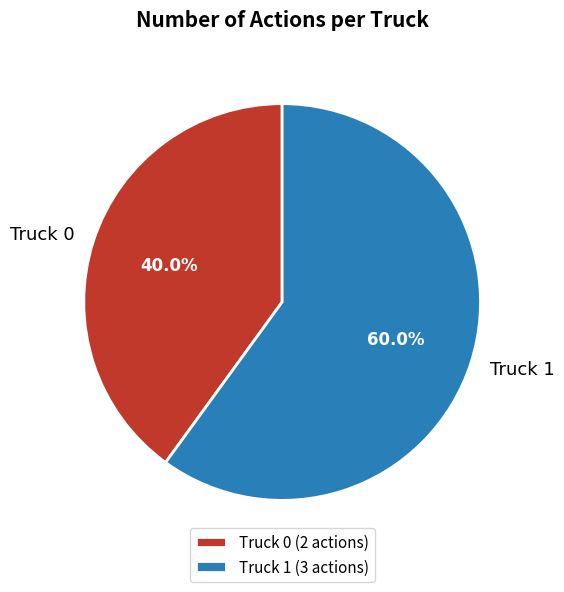

To the nearest percent, what percentage of the pie is Truck 1?

60%